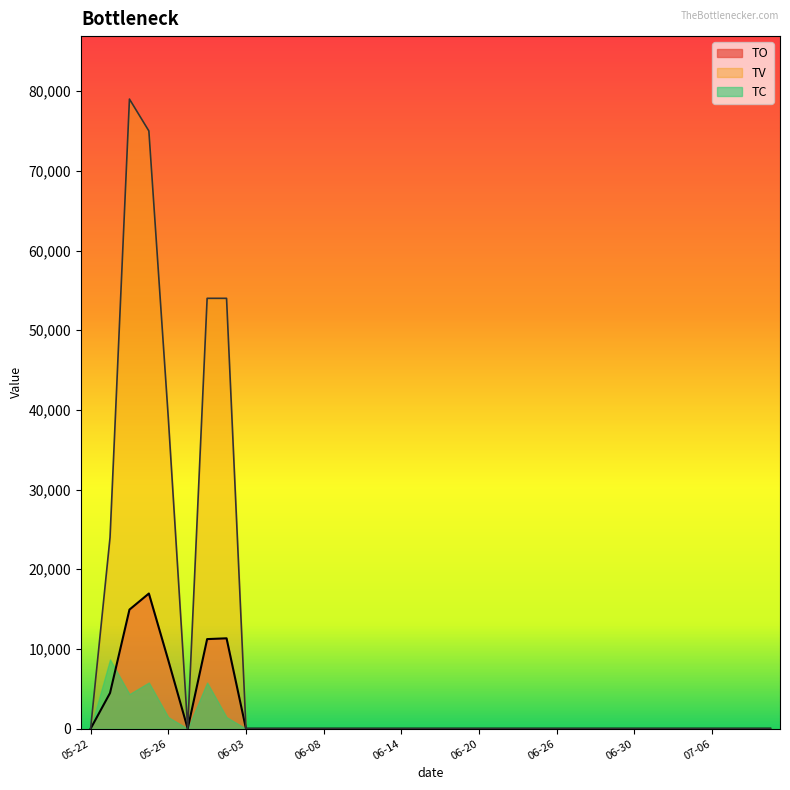

What is the difference between the maximum and minimum values in the TO series?

16960.0